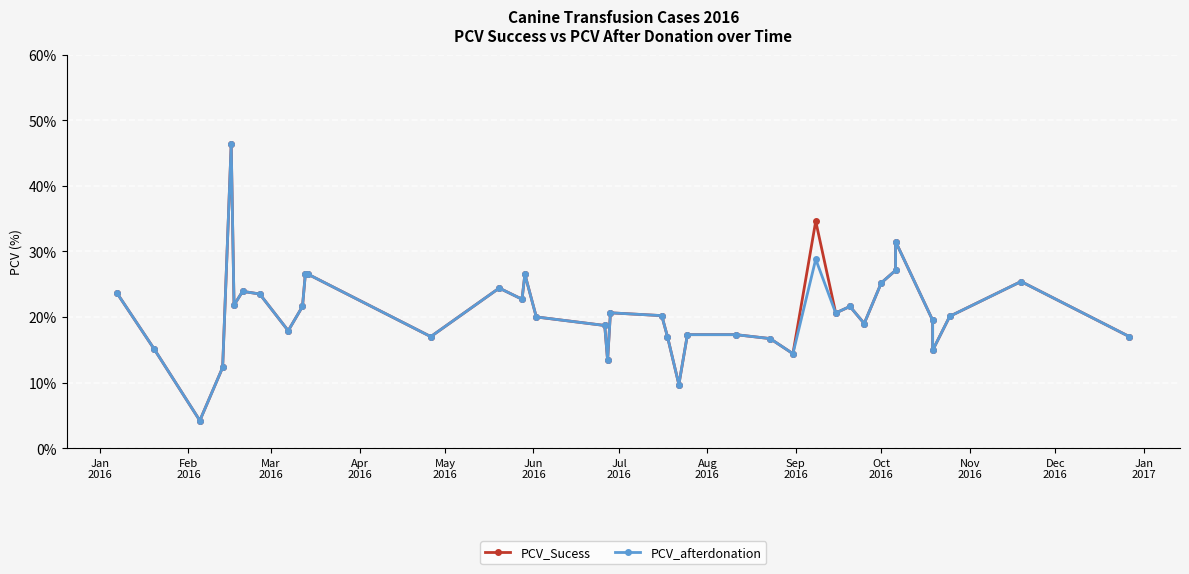

True or false: PCV_Sucess has more than 2 points higher than both neighbors.

True